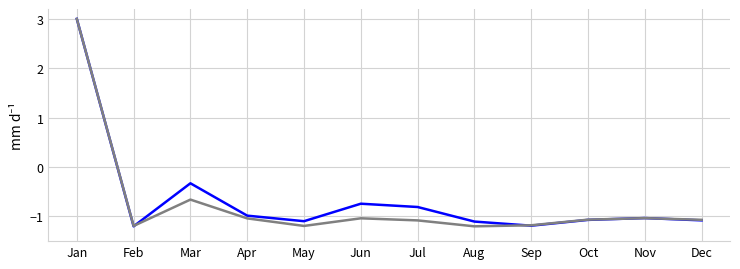

At which category is the sum across all series the highest?

Jan